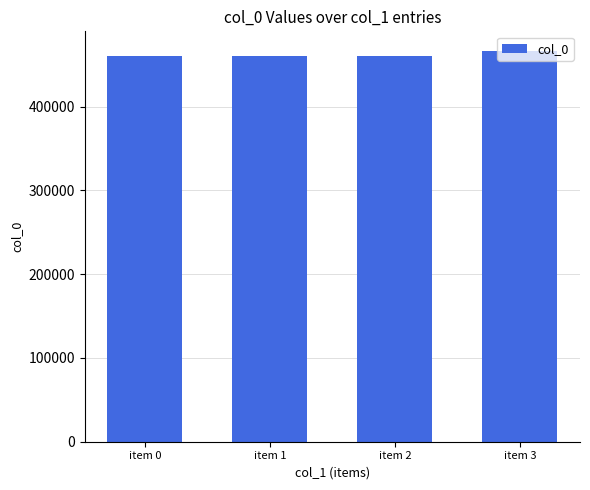

What is the maximum value shown in the chart?

466456